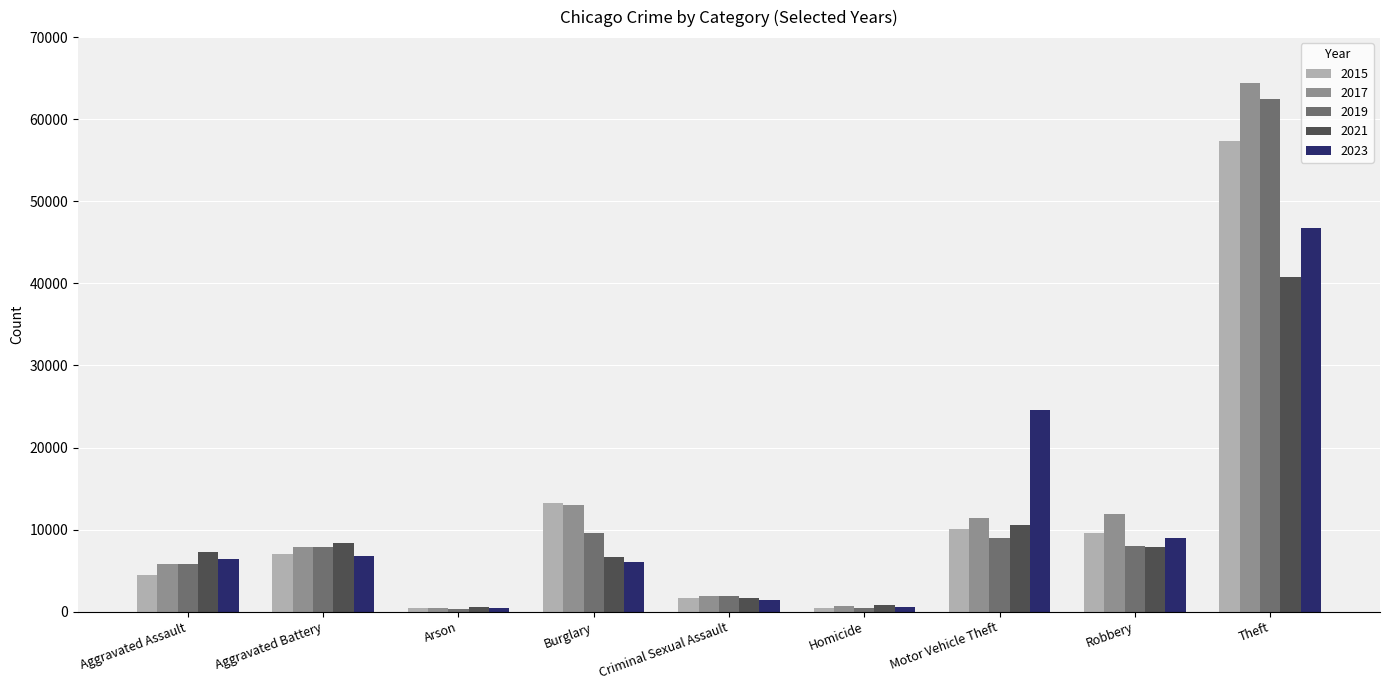

What is the difference between the highest and lowest values at Aggravated Assault?

2762